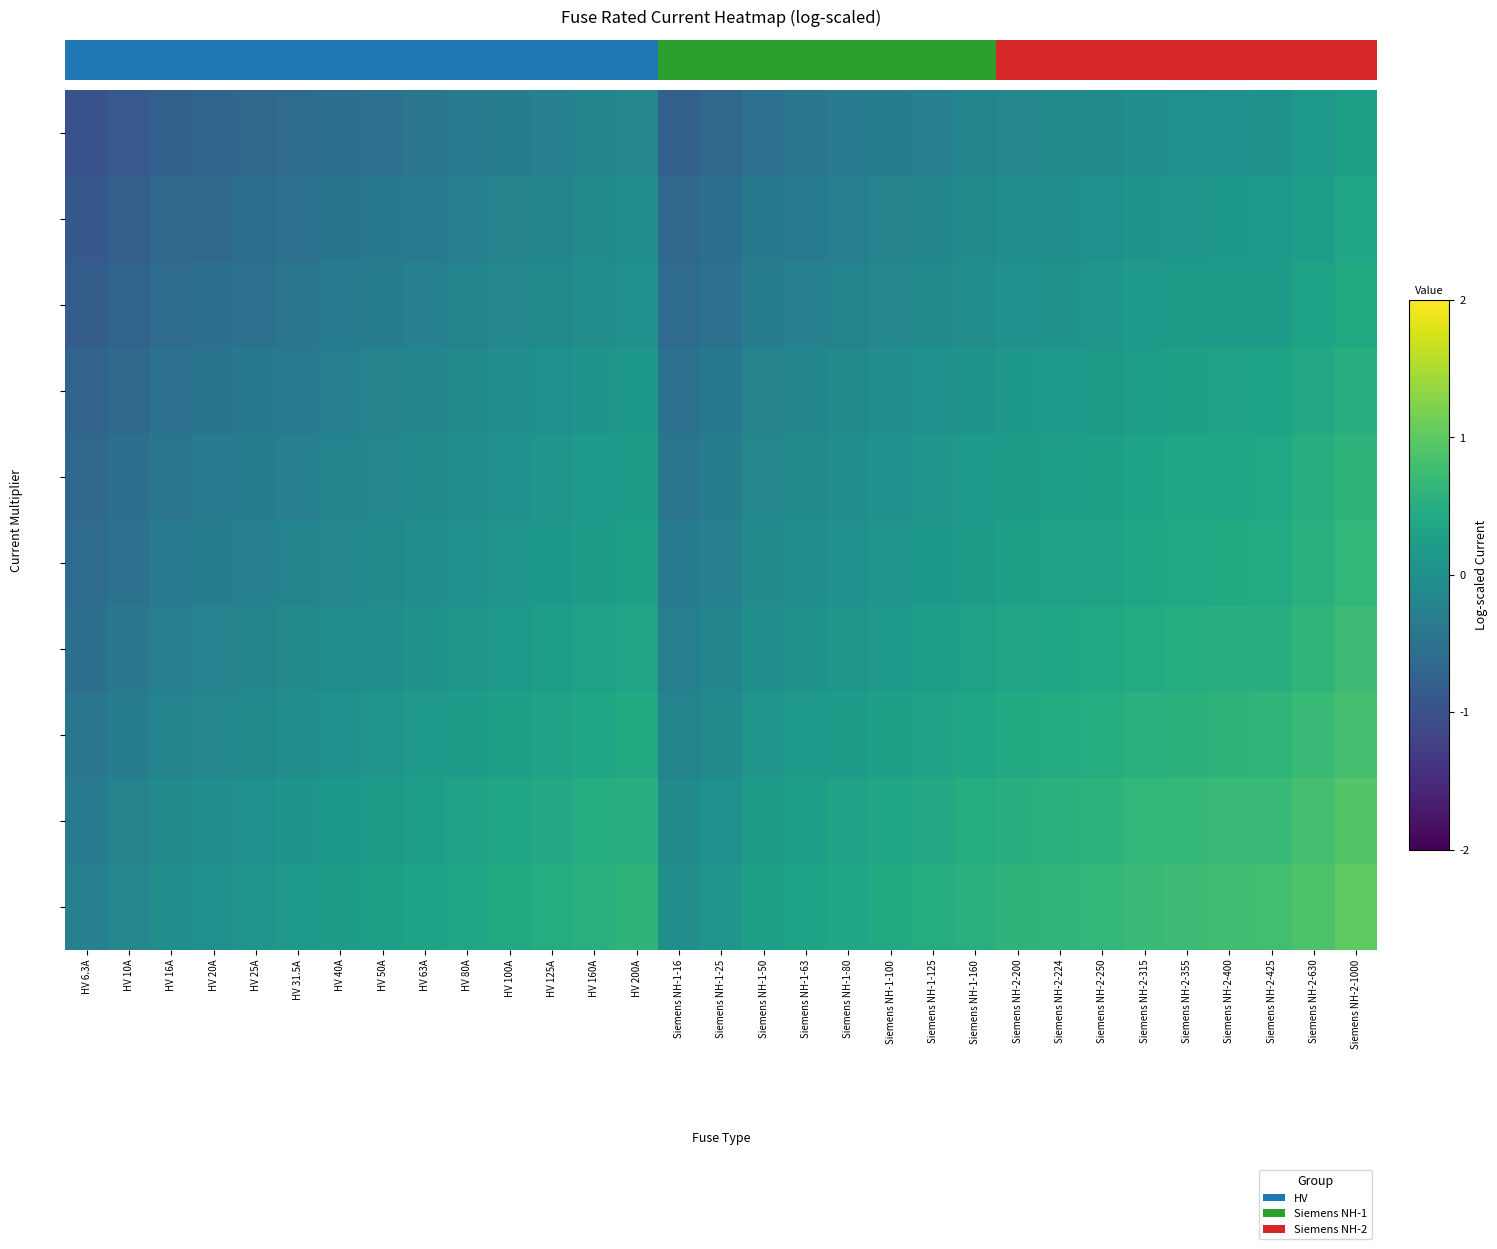

What is the total value across all series at HV 200A?

2.3